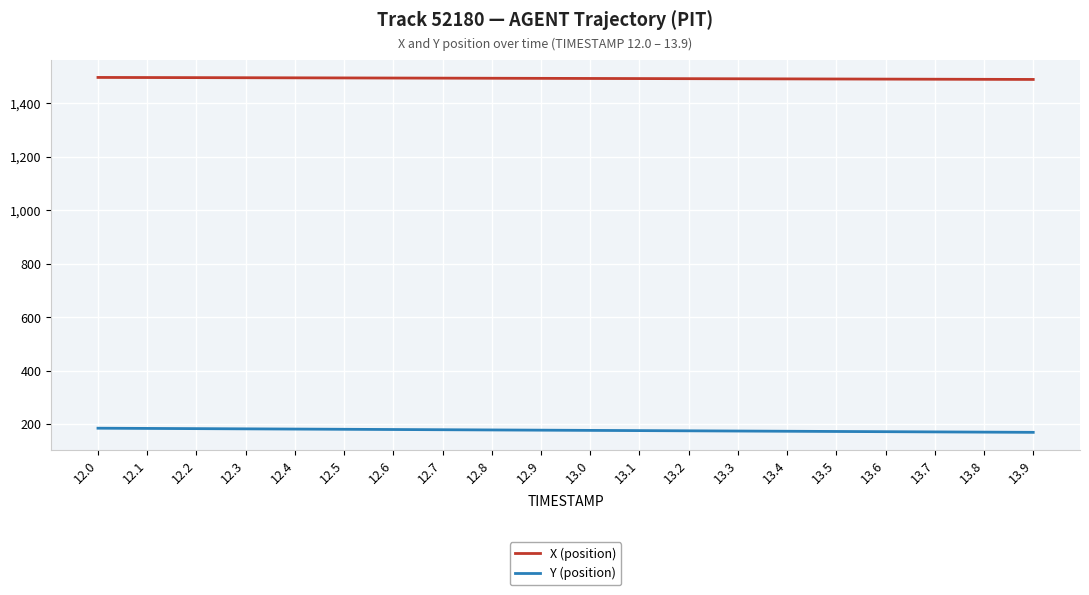

Which series has the largest range (max minus min)?

Y (position)